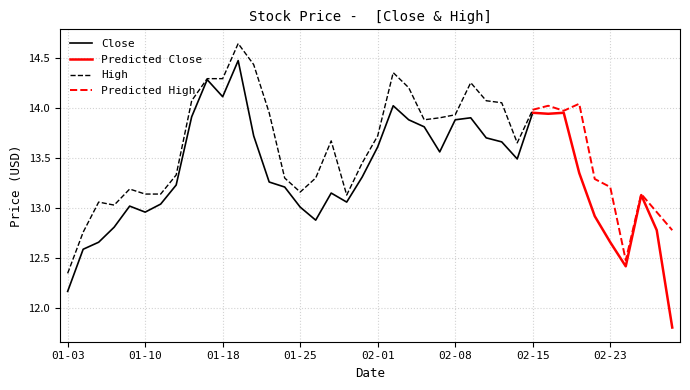

What position from the right is 2022-01-10?

35